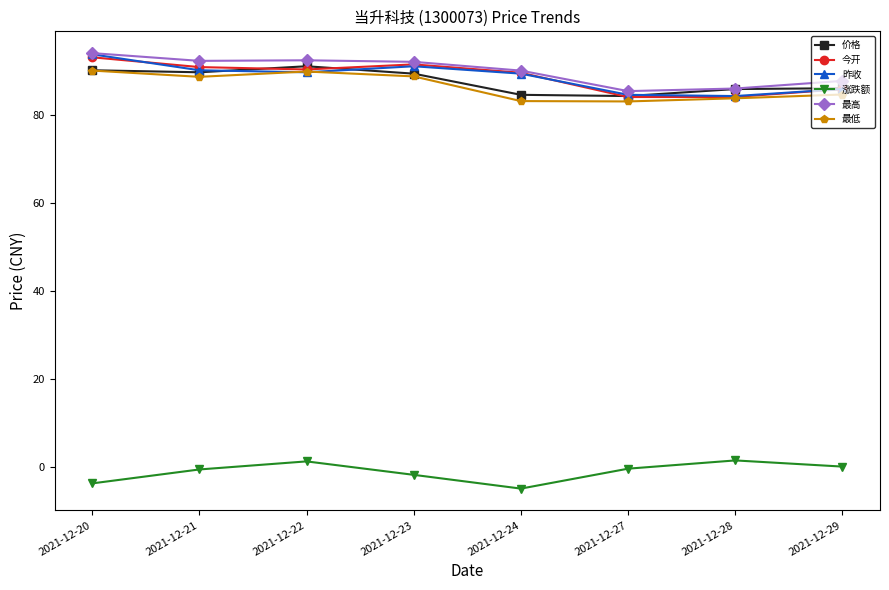

At how many categories does at least one series exceed 13?

8